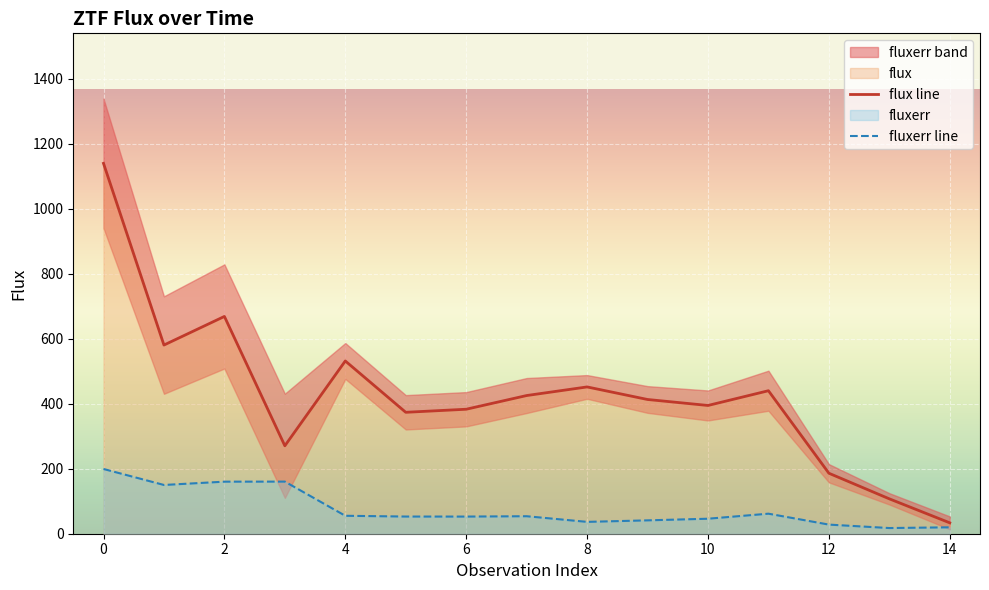

What is the difference between the second highest and minimum values in the fluxerr series?

142.9